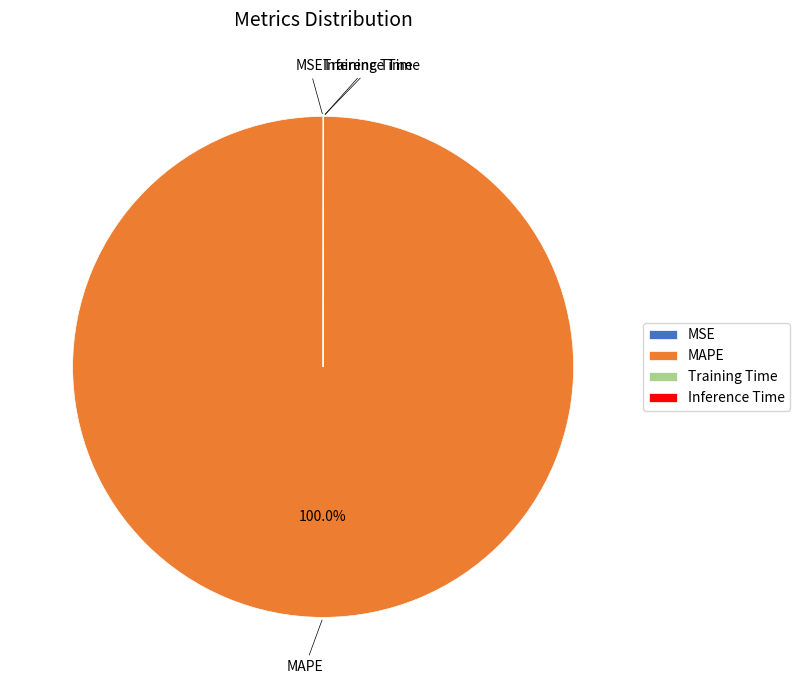

Is it true that MAPE is 100% of the pie?

True